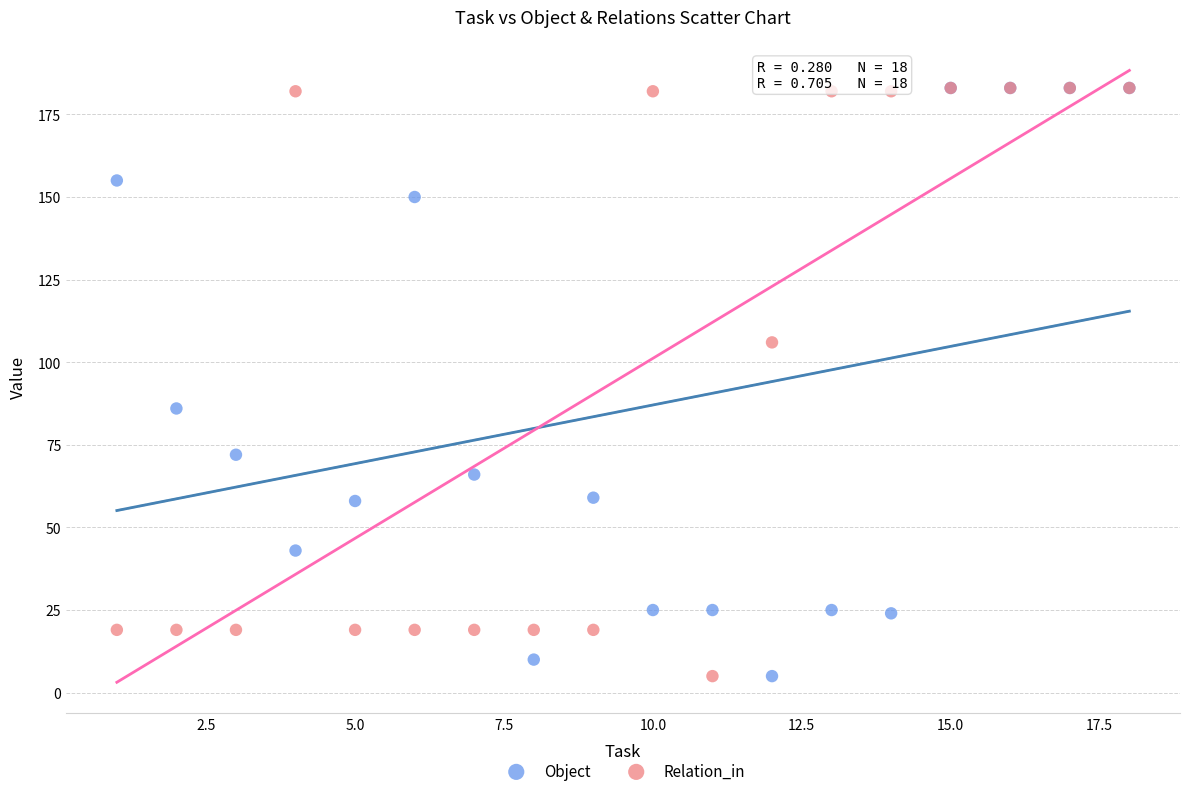

In the Object series, what Y value is closest to 94?

86